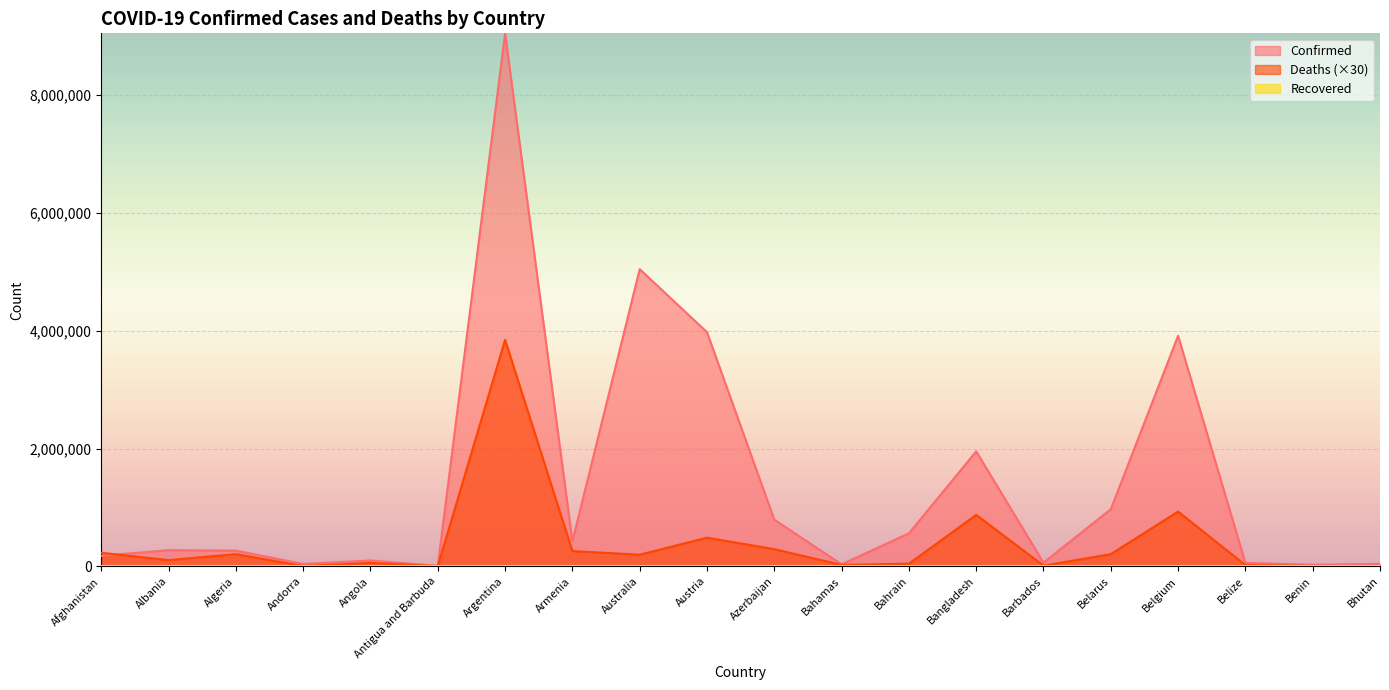

After their last crossing, which series has the higher values: Deaths or Confirmed?

Confirmed